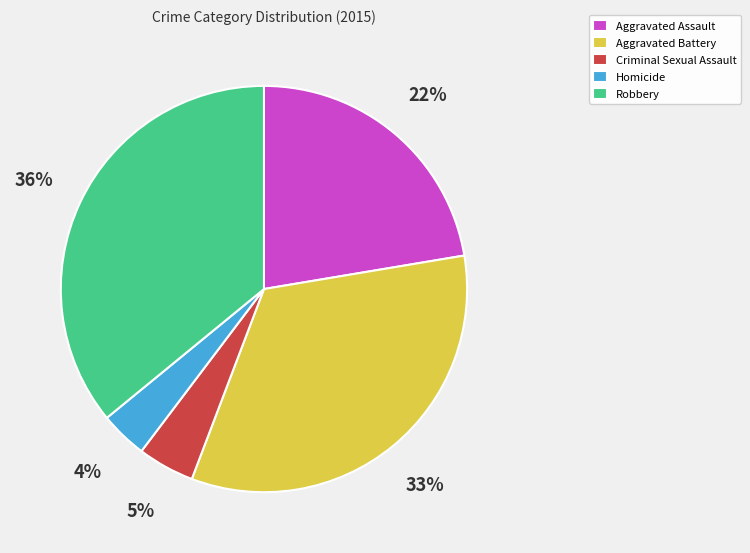

To the nearest percent, what percentage of the pie is Aggravated Assault?

22%